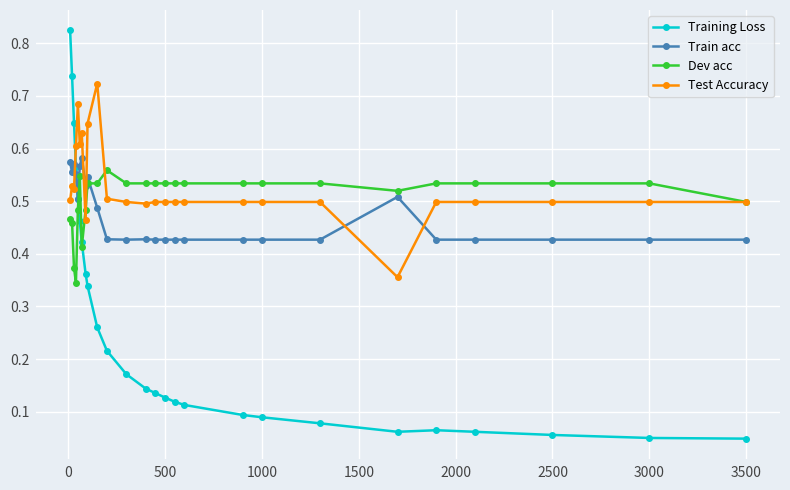

Count the Dev acc values in the range 0 to 1.

26